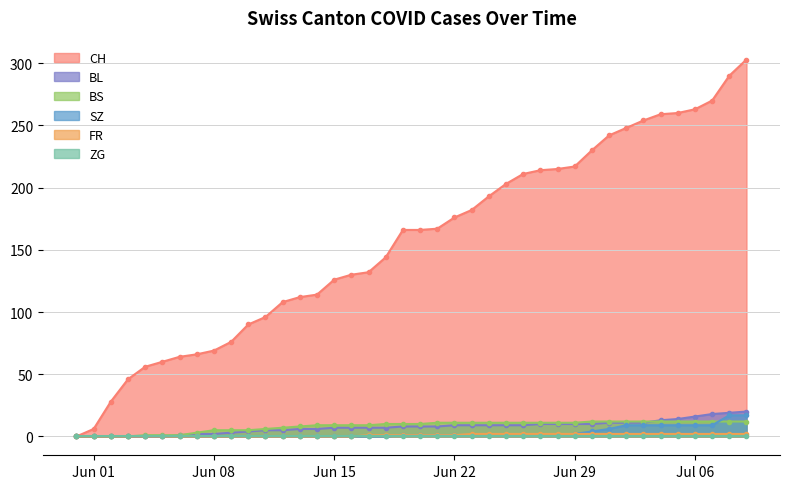

At which label does FR first exceed 1?

2020-06-23